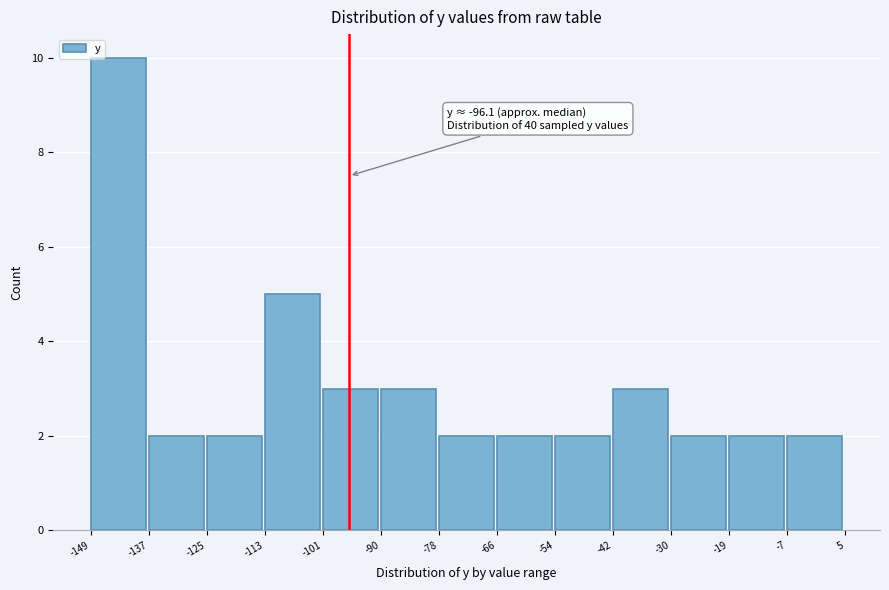

Which range on the x-axis has the tallest bar?

-149 to -137